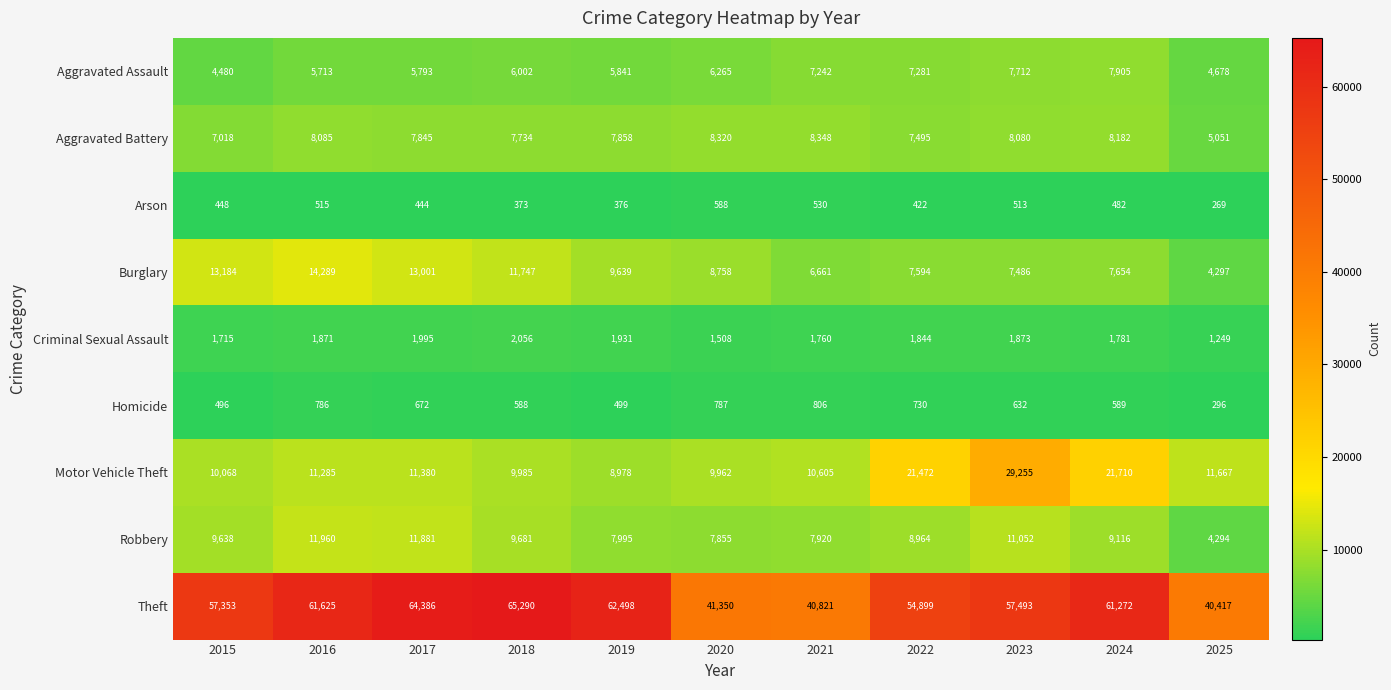

What is the difference between the maximum and second lowest values in the Burglary series?

7628